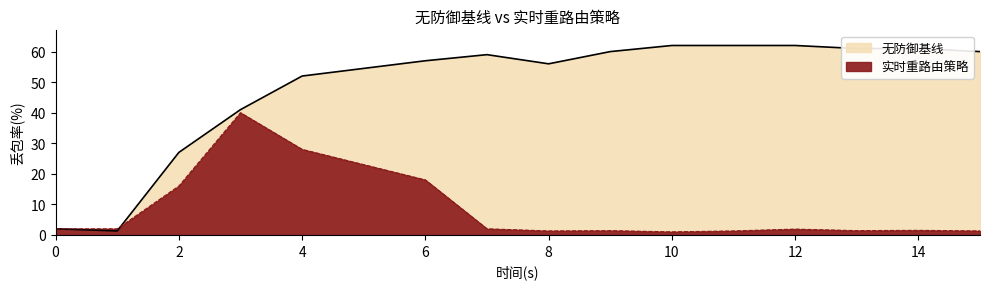

Rank the series at 12 from lowest to highest value.

实时重路由策略, 无防御基线